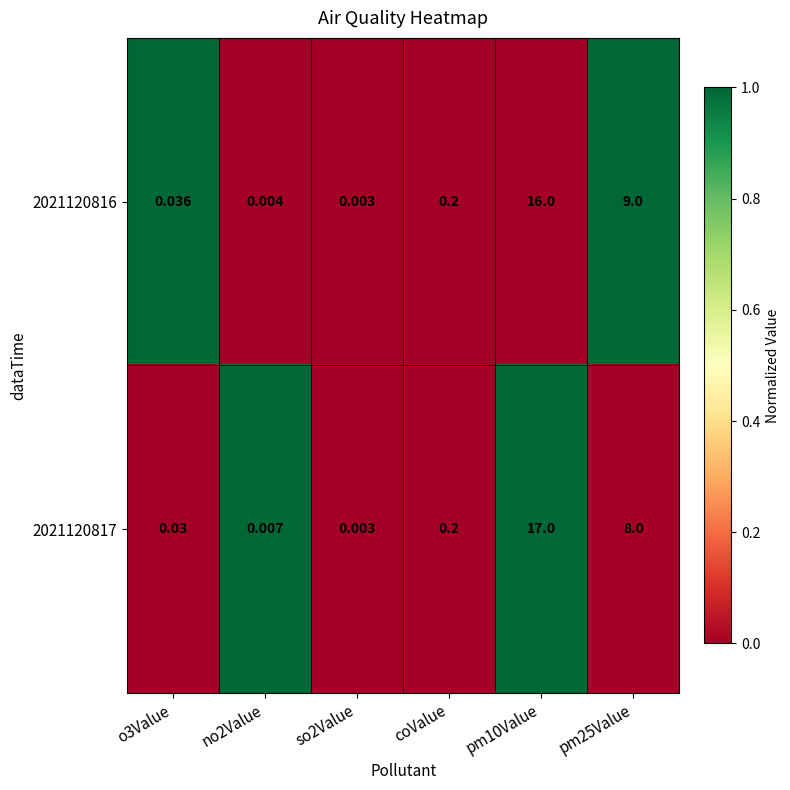

Rank the series by their maximum value, from lowest to highest.

2021120816, 2021120817